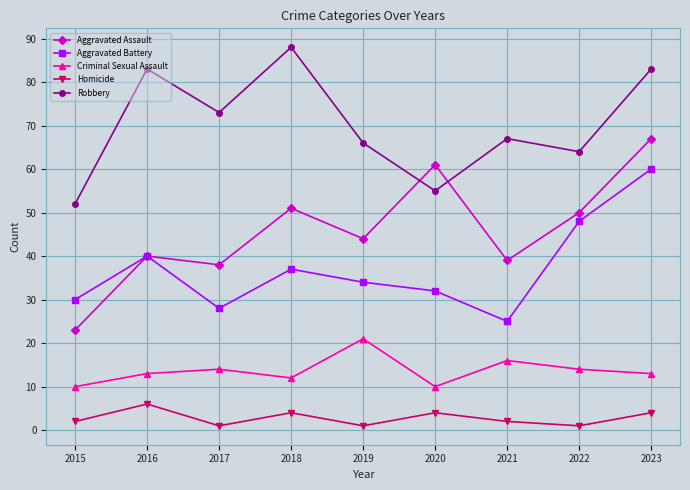

Which series has the widest spread of values?

Aggravated Assault